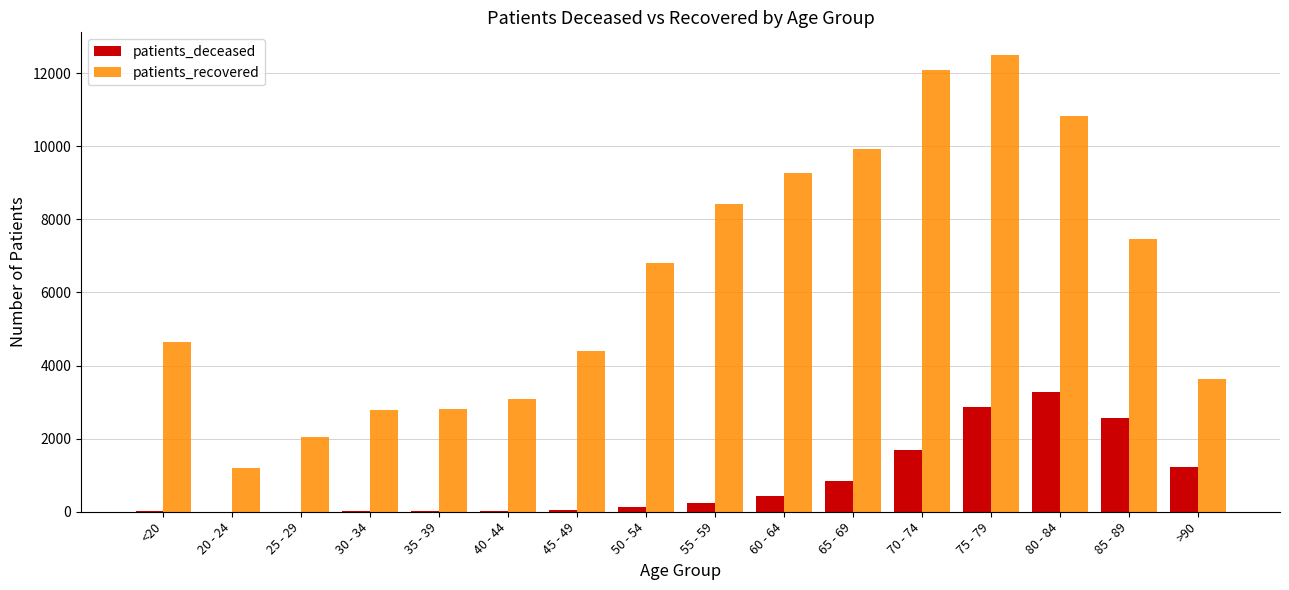

How many groups of bars are there?

16